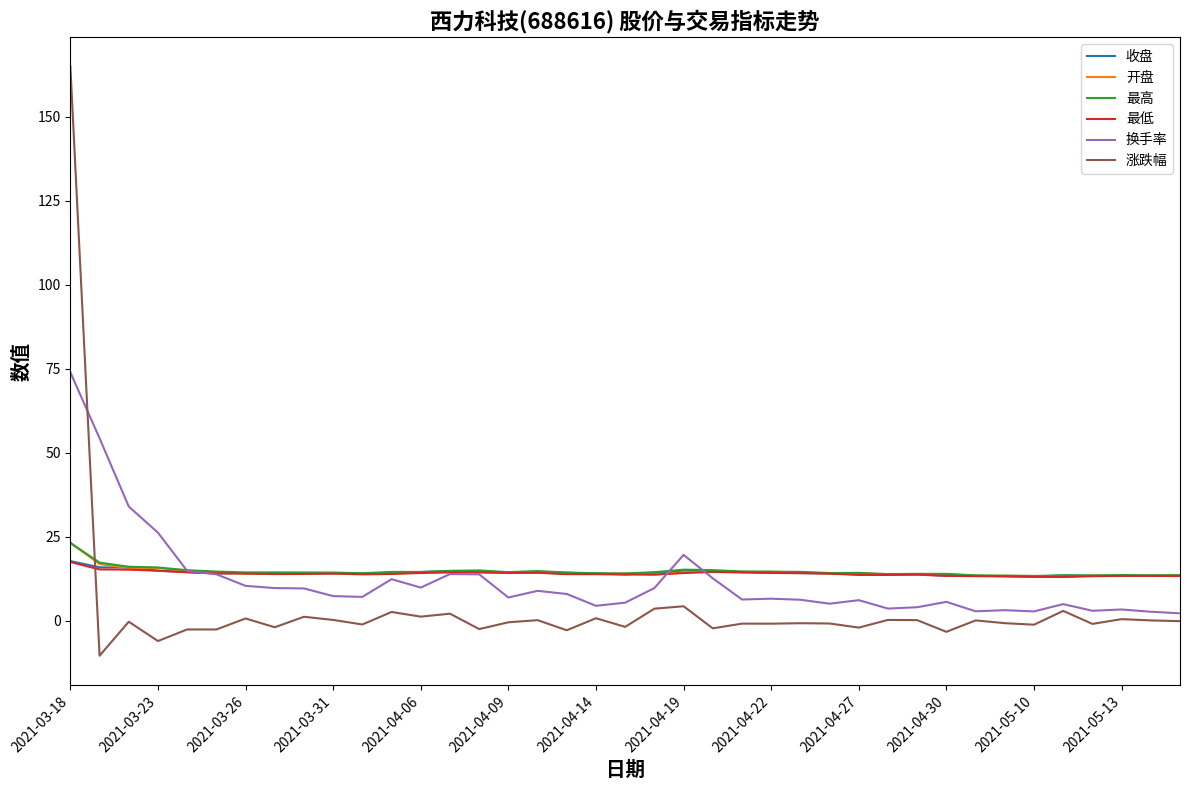

At how many categories does at least one series exceed 12?

39